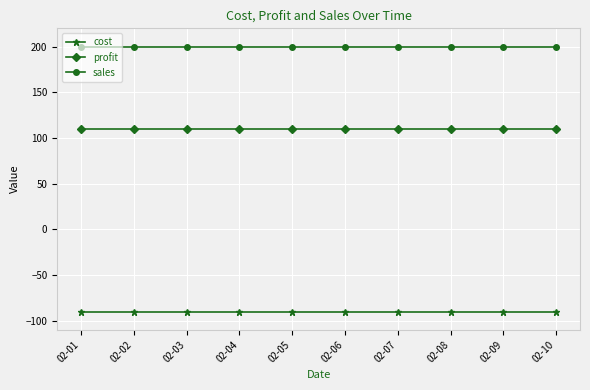

The value of sales at 02-08 is 357. True or false?

False